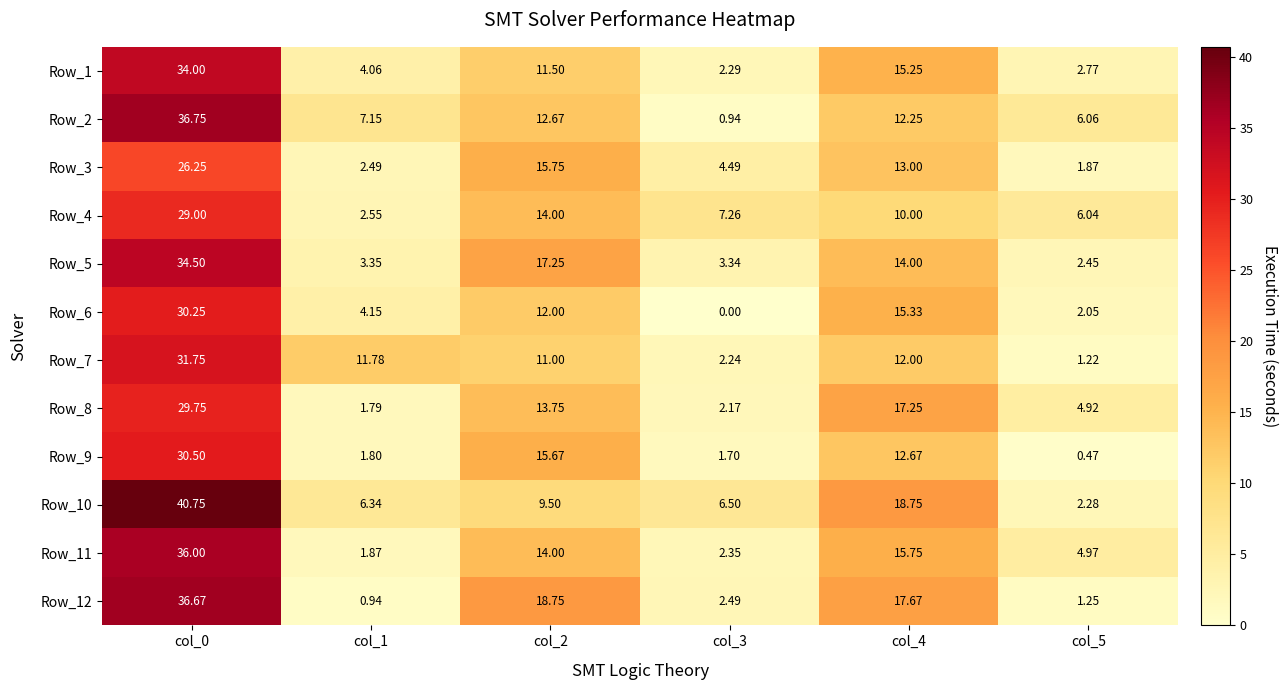

Is the value of Row_11 at col_3 greater than the value of Row_12 at col_5?

Yes